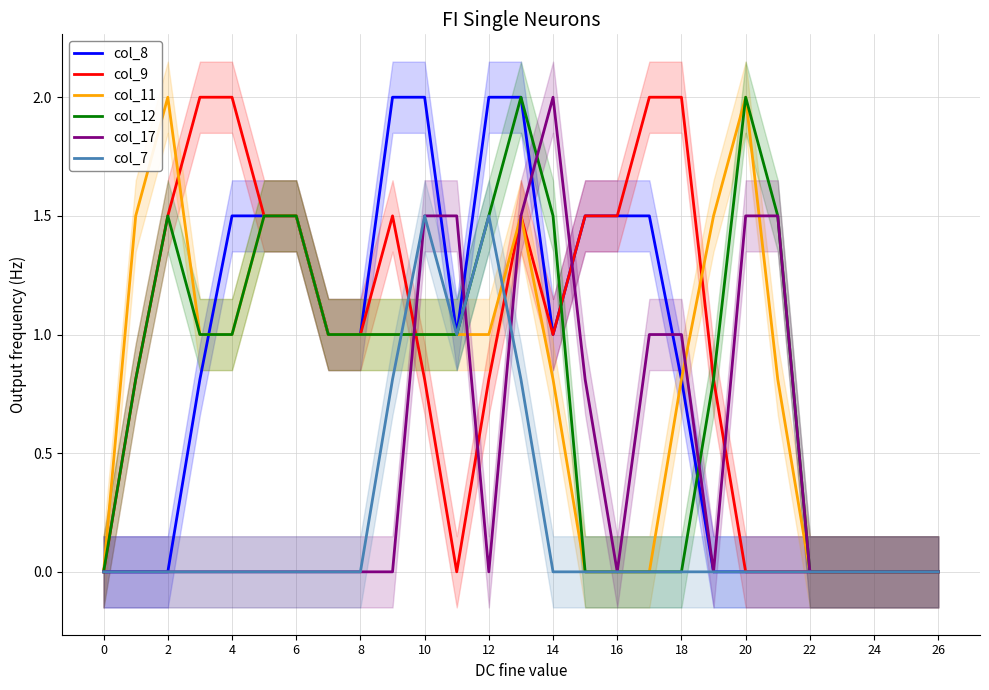

In col_12, how many points are higher than both neighbors (excluding endpoints)?

3